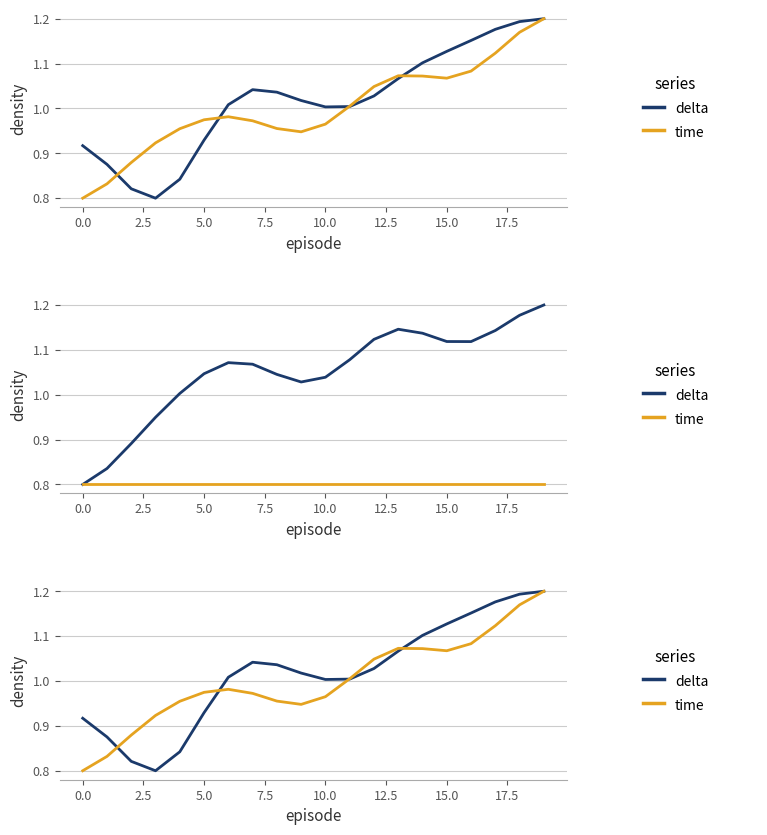

What is the sum of the delta values at 12.5 and 19?

2.2